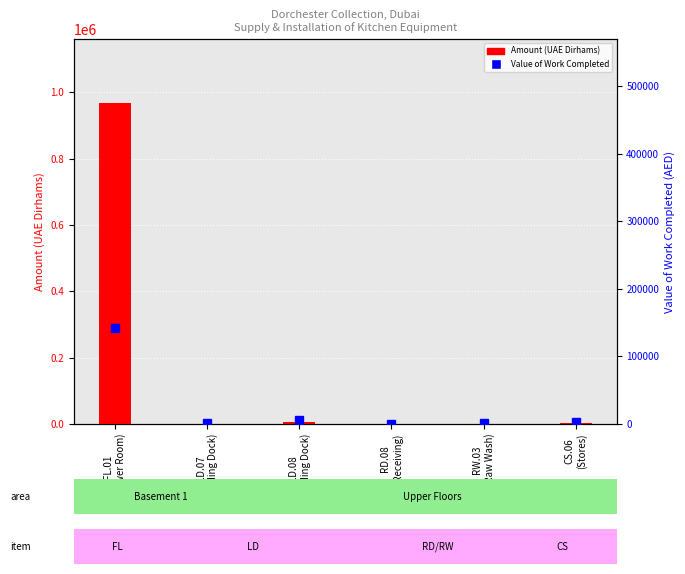

What is the difference between the highest and lowest values at LD.08
(Loading Dock)?

712.0